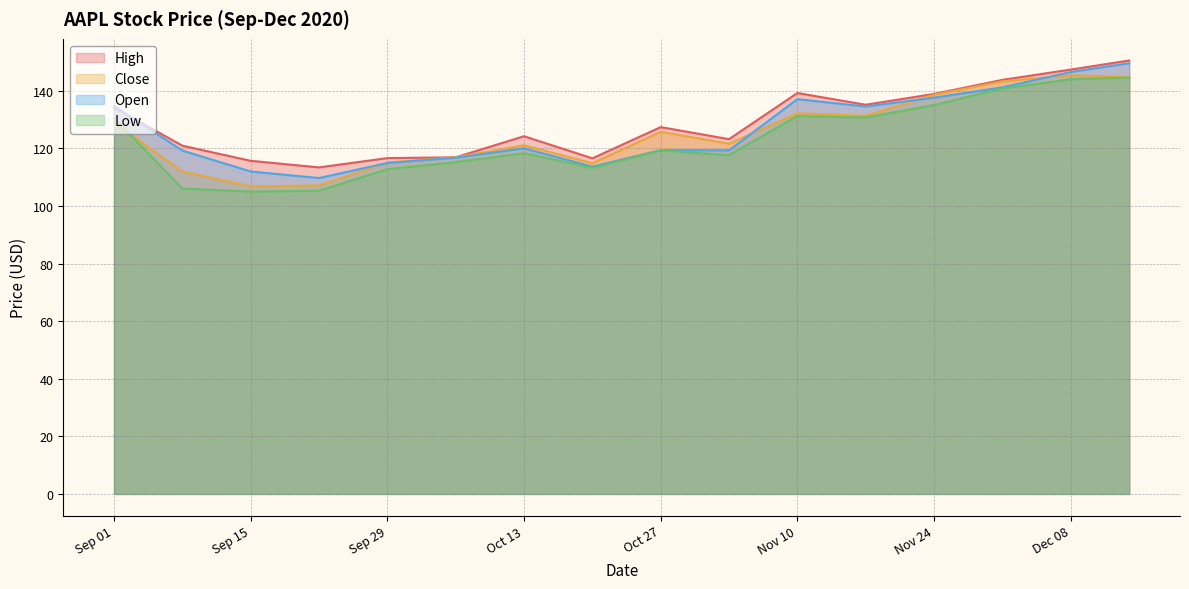

In Low, how many points are lower than both neighbors (excluding endpoints)?

4